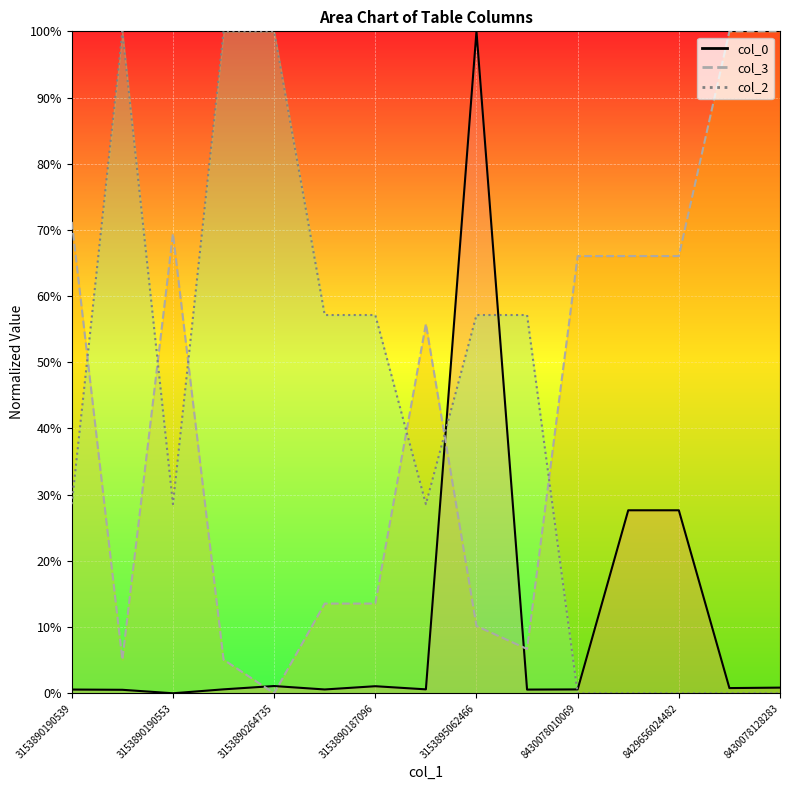

Rank the series at 3153890187096 from highest to lowest value.

col_2_line, col_3_line, col_0_line